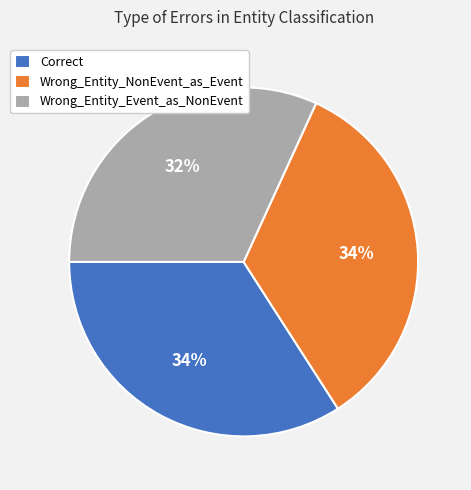

Does any single category account for the majority?

No